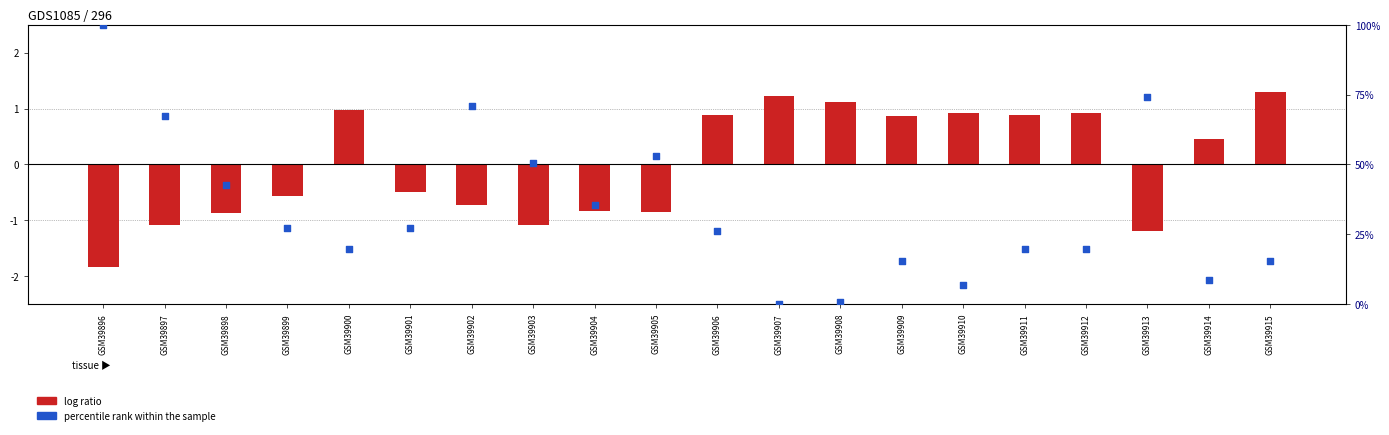

At which category is the sum across all series the highest?

GSM39896